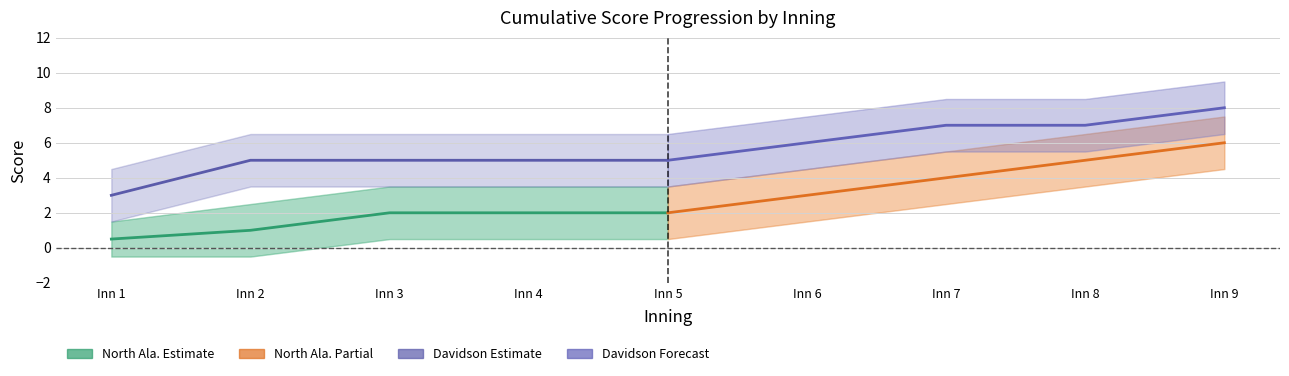

What is the smallest value displayed?

0.5